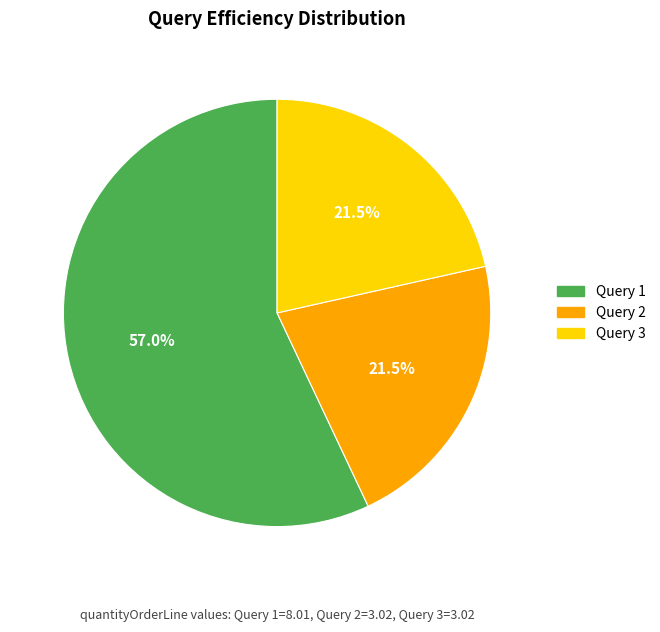

Is the sum of Query 2 and Query 1 greater than half?

Yes